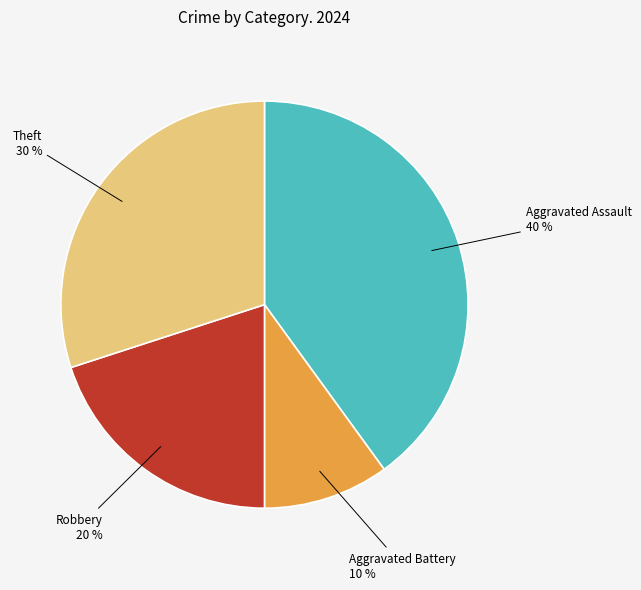

Which has a higher value, Aggravated Battery or Aggravated Assault?

Aggravated Assault